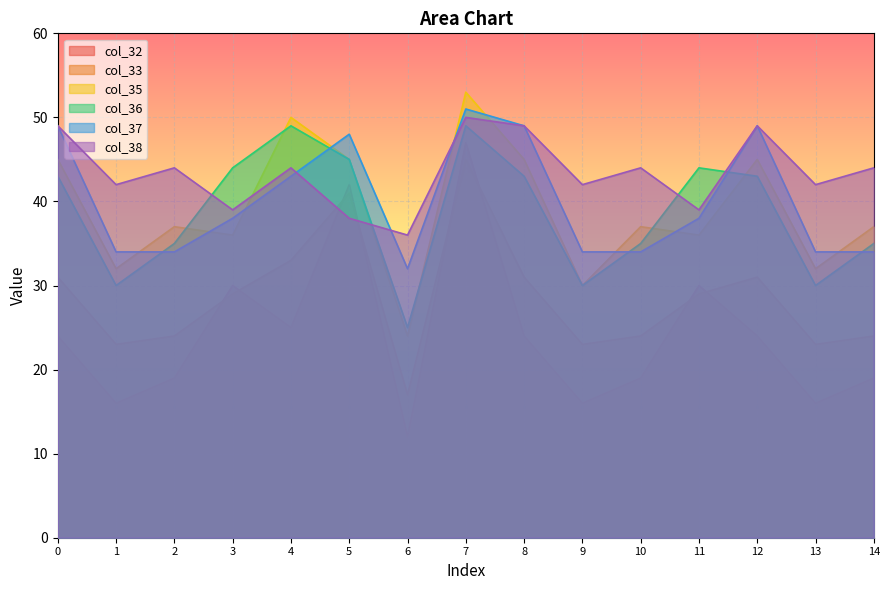

What are all the series names shown in the legend?

col_32, col_33, col_35, col_36, col_37, col_38